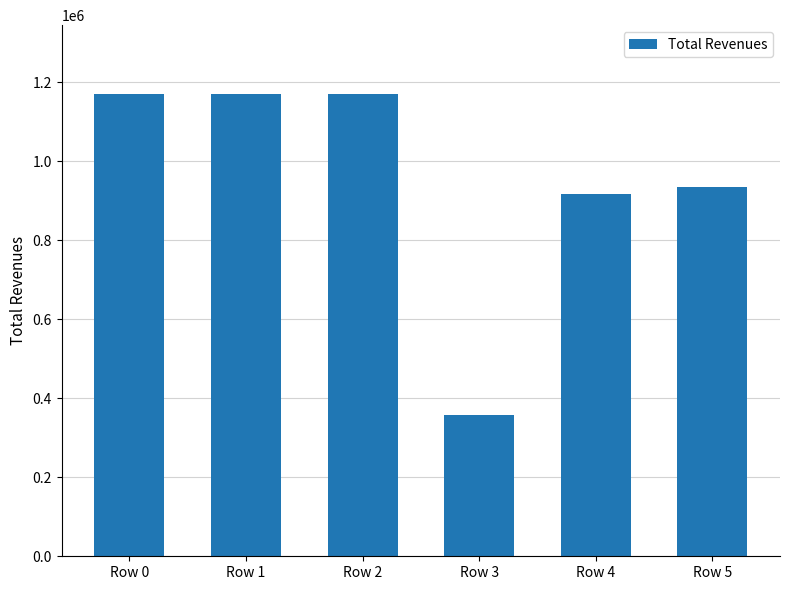

The chart shows a value of 917311.6 at Row 4. True or false?

True